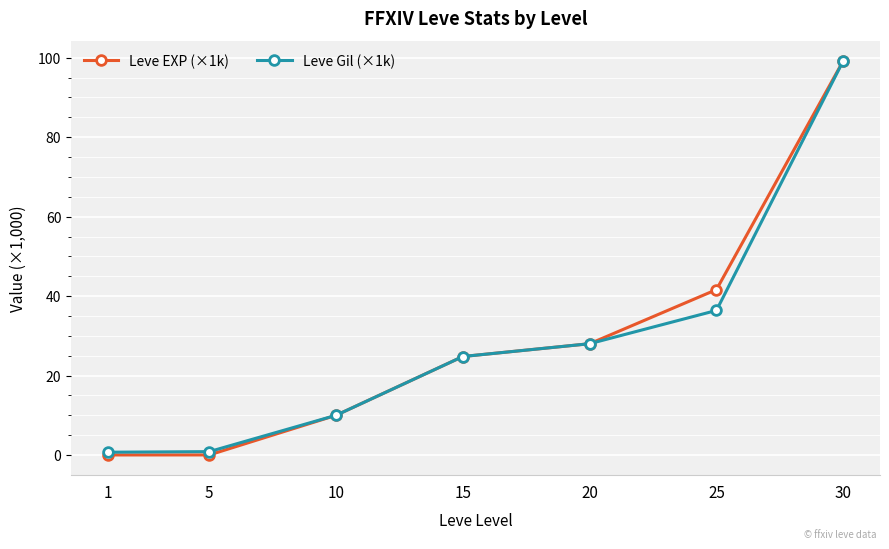

At which category is the sum across all series the highest?

30